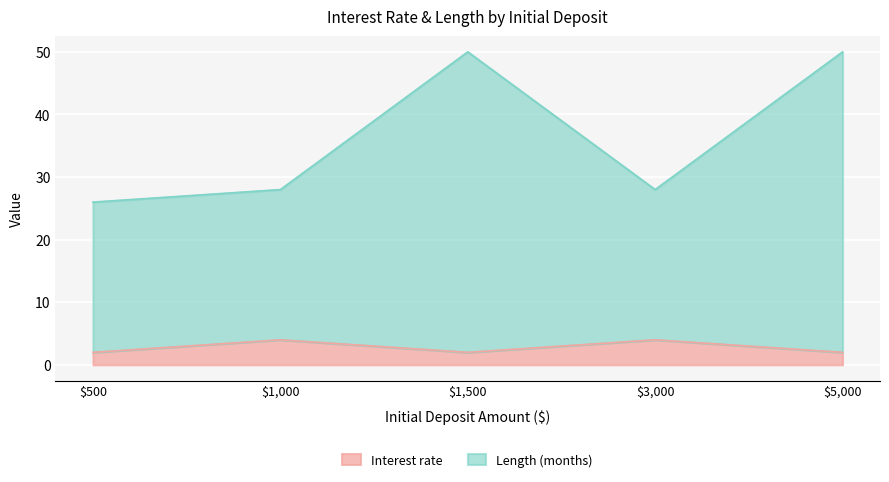

What is the sum of the Interest rate values at $1,500 and $5,000?

4